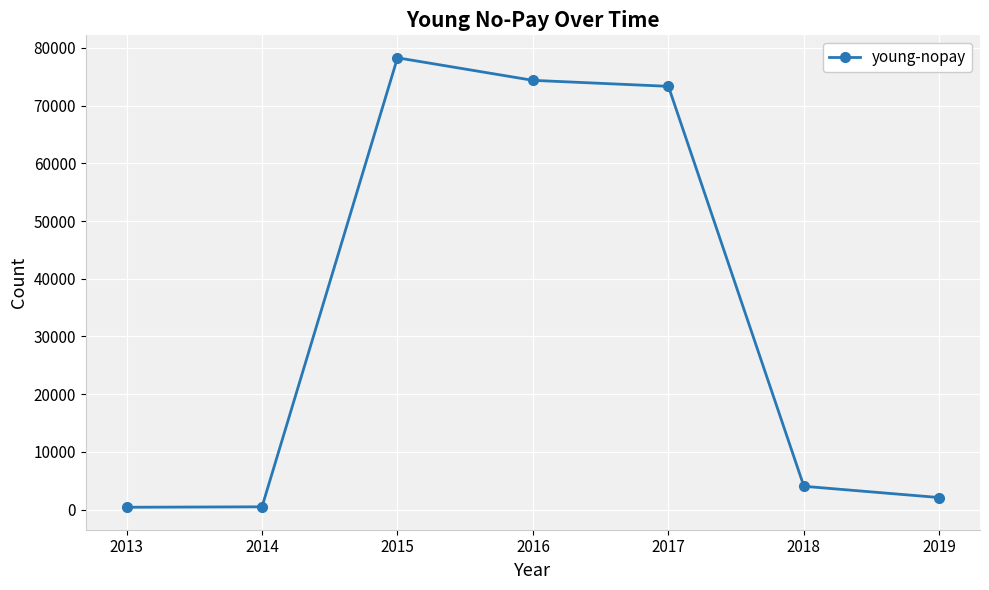

What is the sum of all values?

233044